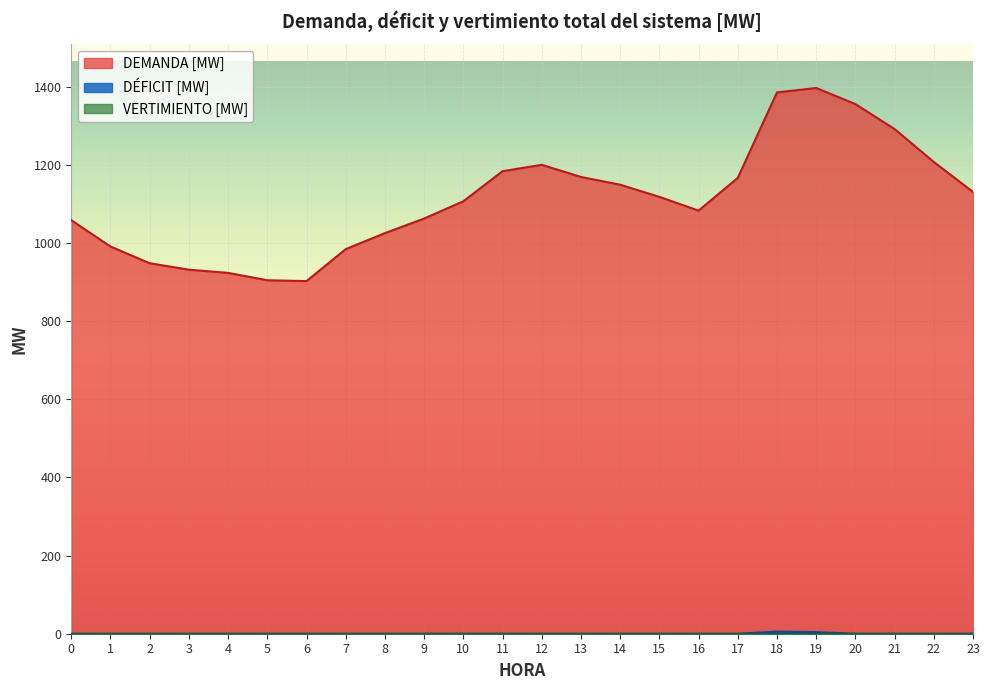

Which series has the widest spread of values?

DEMANDA [MW]